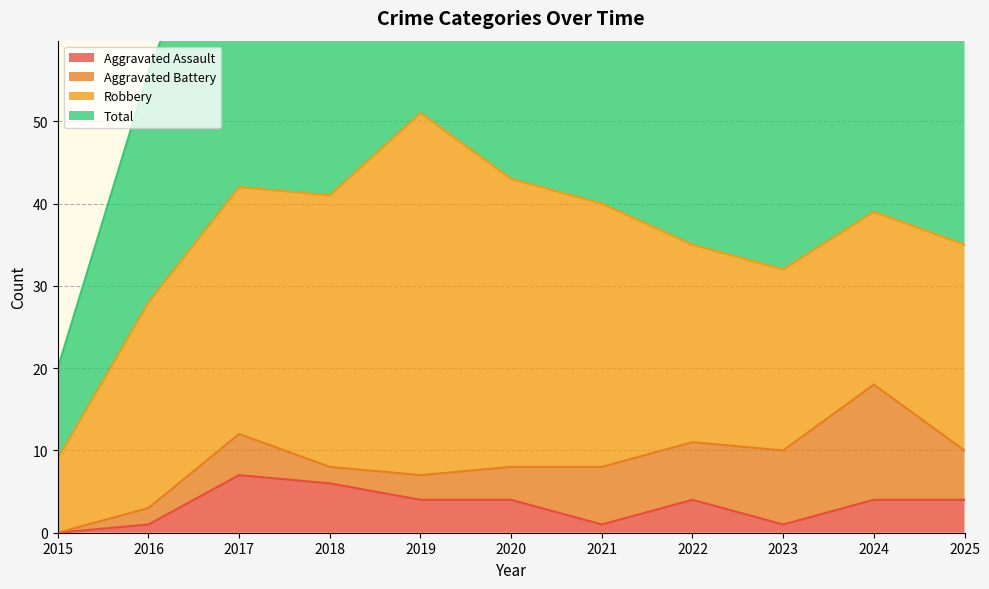

The value of Aggravated Assault at 2024 is 6. True or false?

False